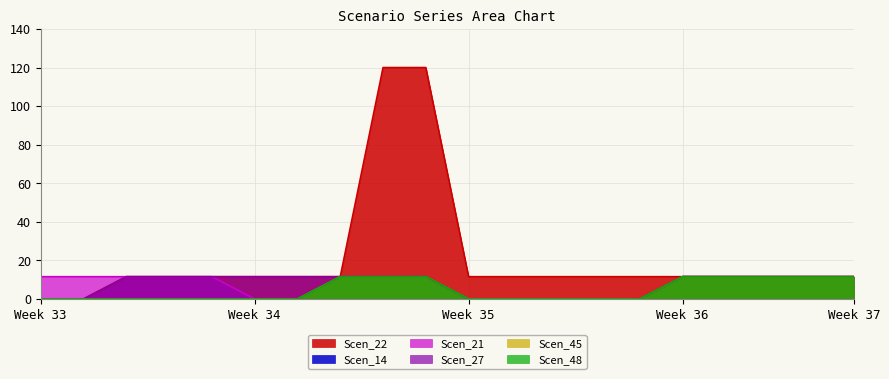

What is the difference between the maximum and minimum values in the Scen_14 series?

11.6